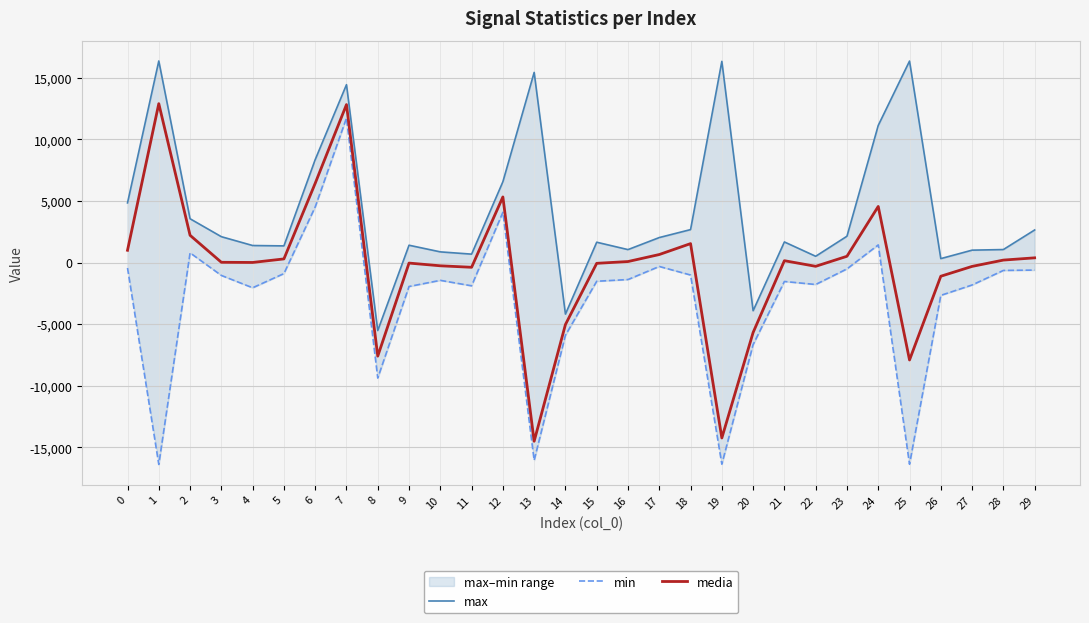

True or false: min and media cross at least once.

False